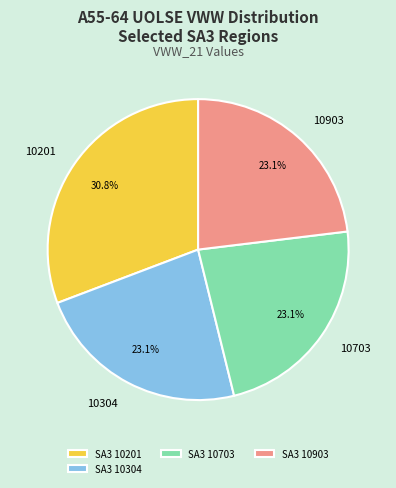

What is the ratio of the value at 10703 to the value at 10201?

0.8